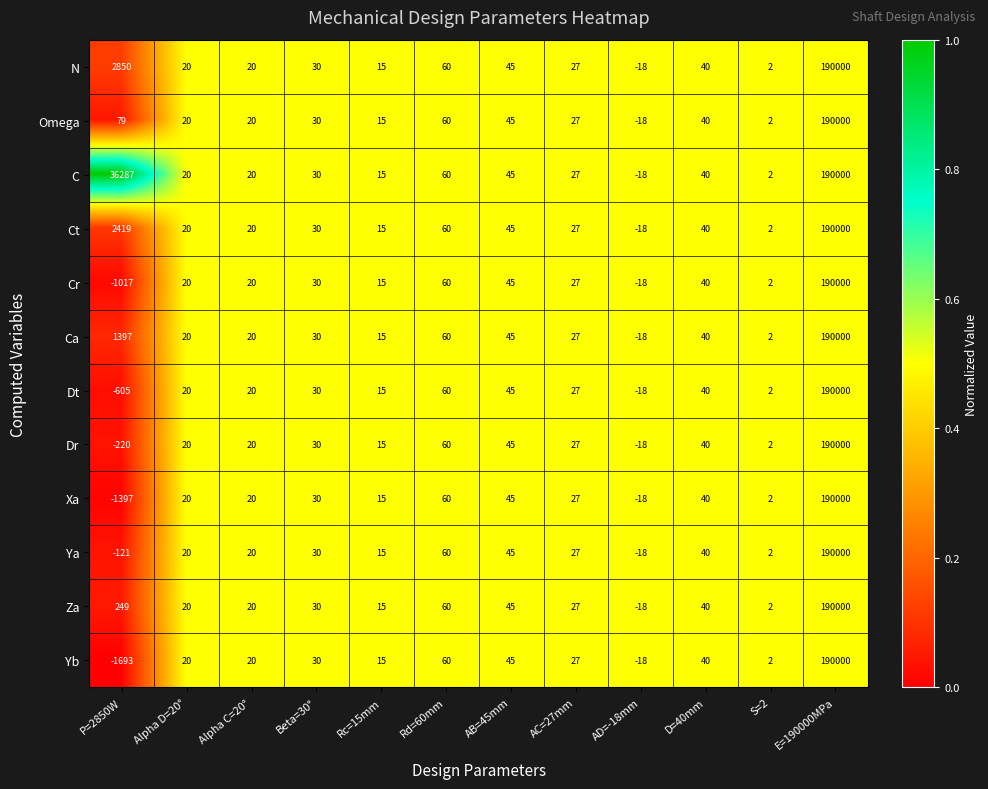

What is the sum of all Ya values?

190120